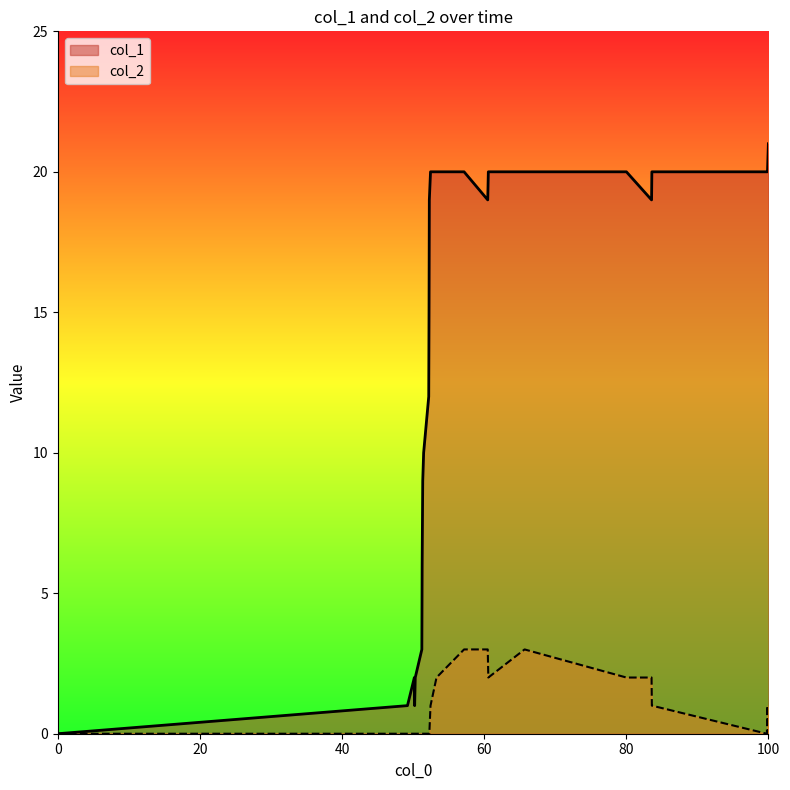

Which series has the widest spread of values?

col_1